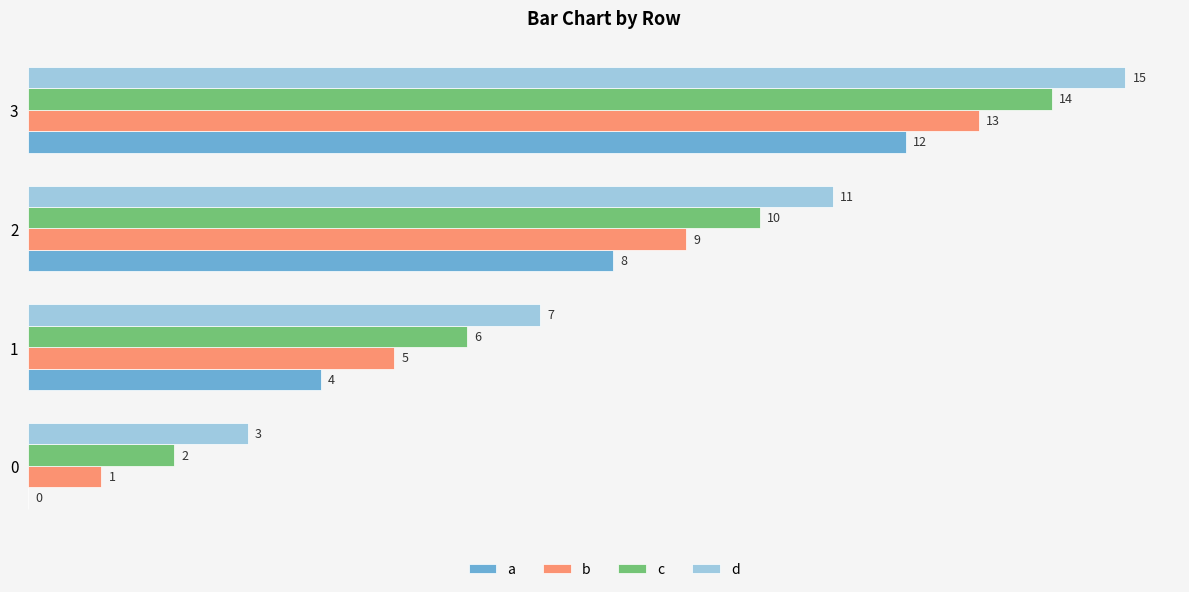

What is the sum of the d values at 1 and 3?

22